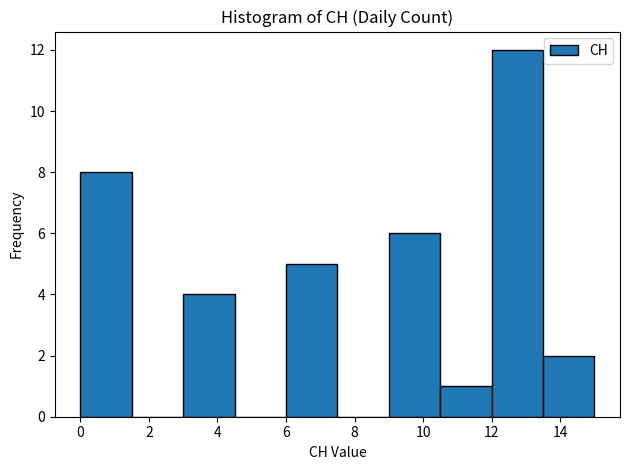

Reading left to right, transcribe this chart: for each bar, give the range it covers on the x-axis and its height. Neither the bar edges nor the heights are printed on the chart, so give them approximately, as read against the axes.

0.0 to 1.5: 8
1.5 to 3.0: 0
3.0 to 4.5: 4
4.5 to 6.0: 0
6.0 to 7.5: 5
7.5 to 9.0: 0
9.0 to 10.5: 6
10.5 to 12.0: 1
12.0 to 13.5: 12
13.5 to 15.0: 2